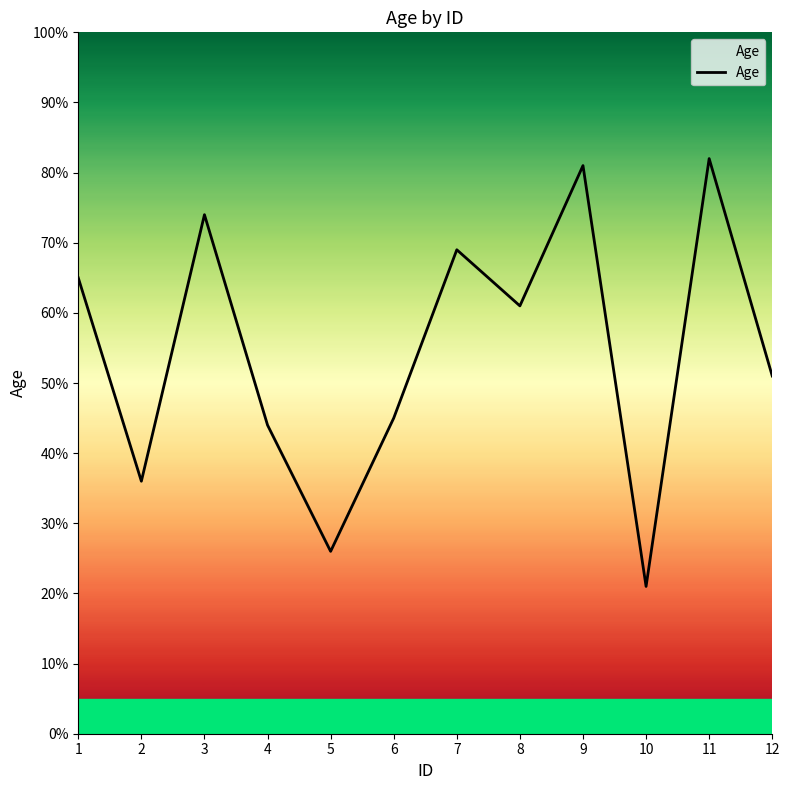

Reading left to right, transcribe all the data shown in this chart.

65	36	74	44	26	45	69	61	81	21	82	51